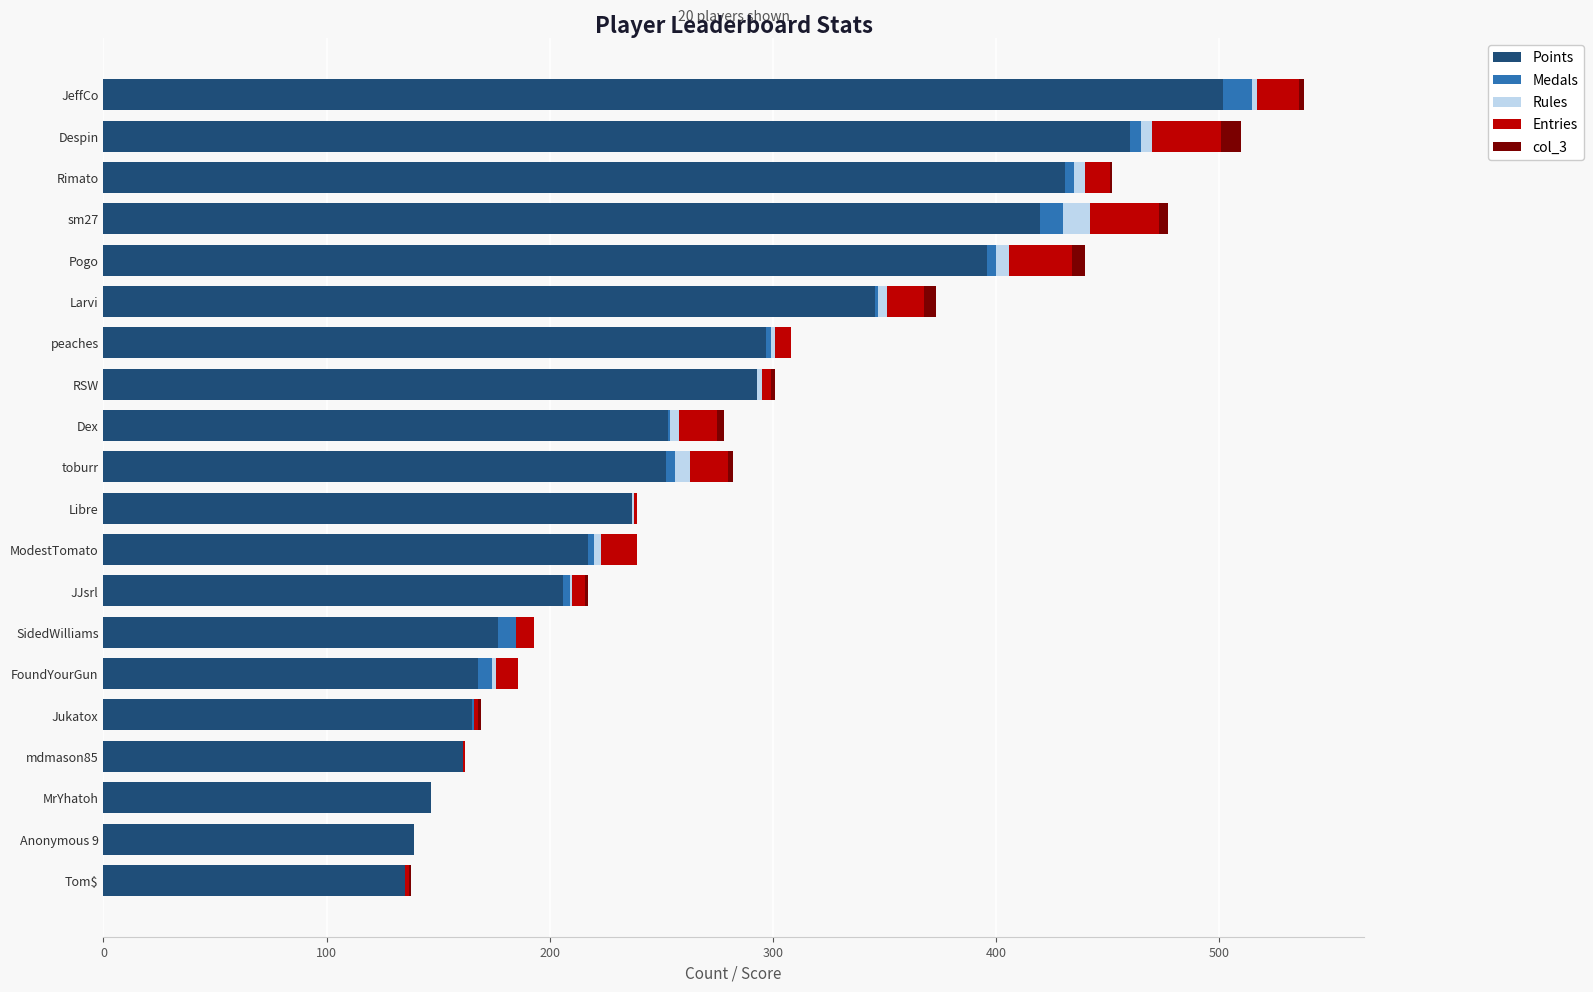

How many series are shown in this chart?

5